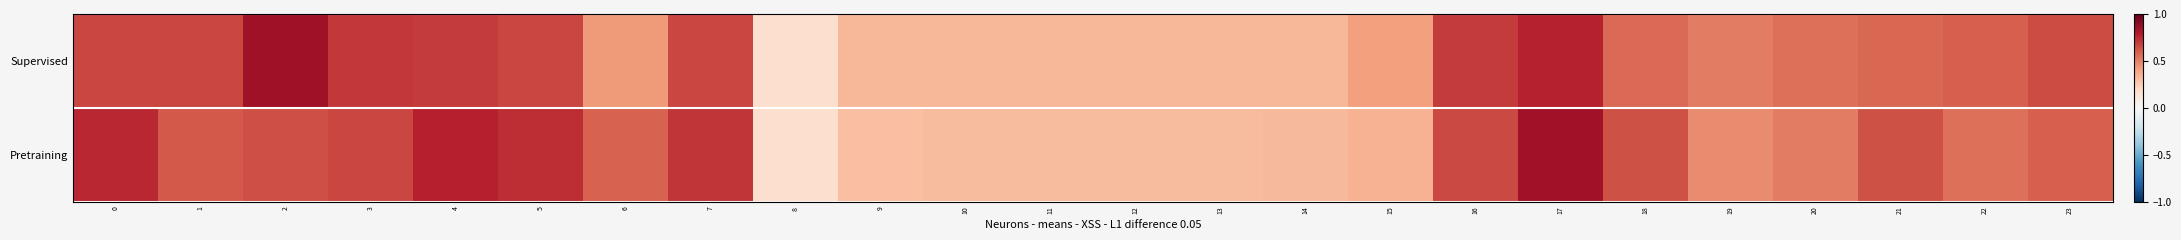

List the series in order of their overall mean, highest first.

Supervised, Pretraining